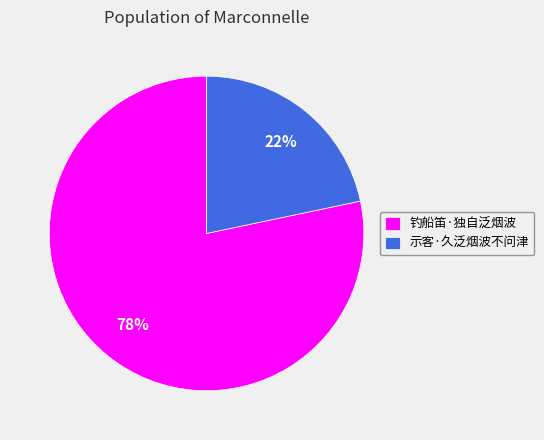

Which slice is the largest?

钓船笛·独自泛烟波